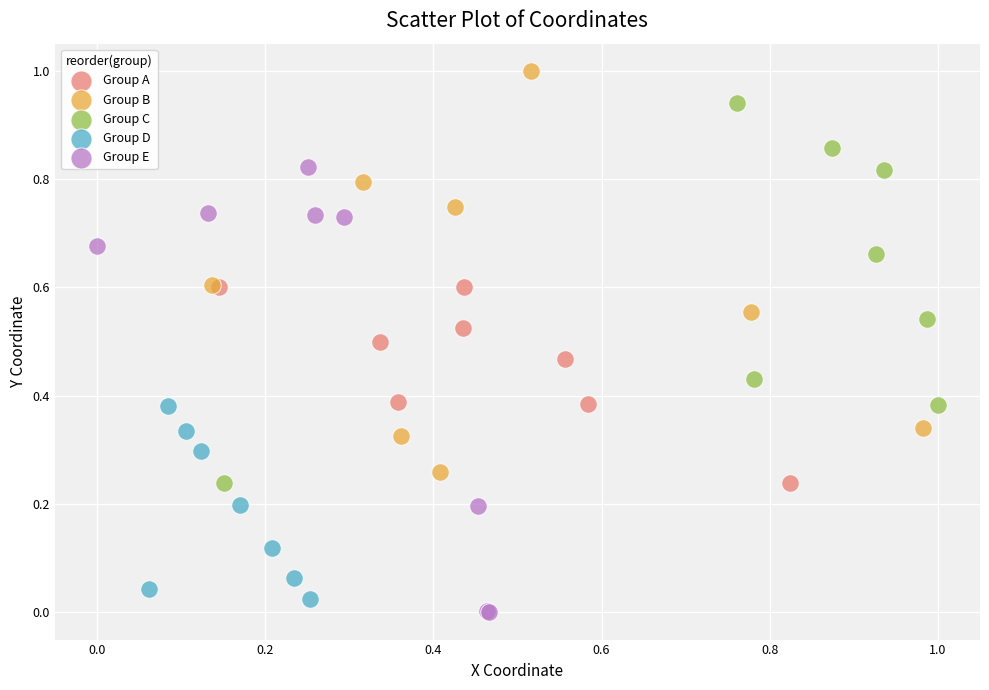

Which series reaches the maximum Y coordinate?

Group B